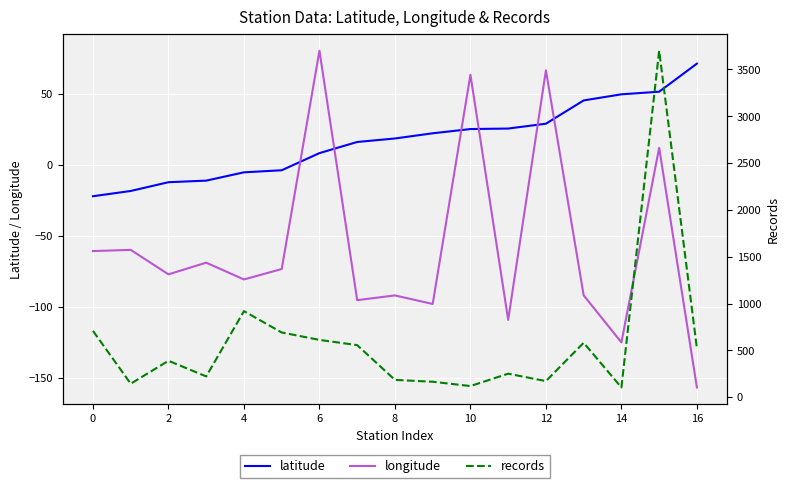

How many intersections are there between longitude and latitude?

6